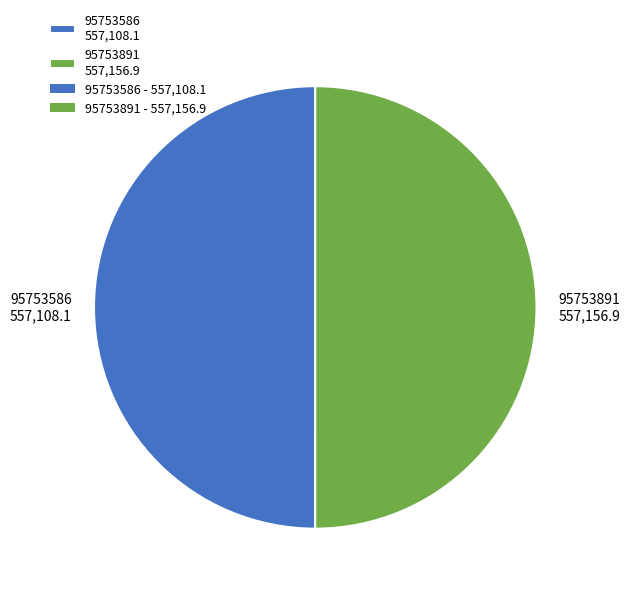

Is the sum of 95753586 557,108.1 and 95753891 557,156.9 greater than half?

Yes